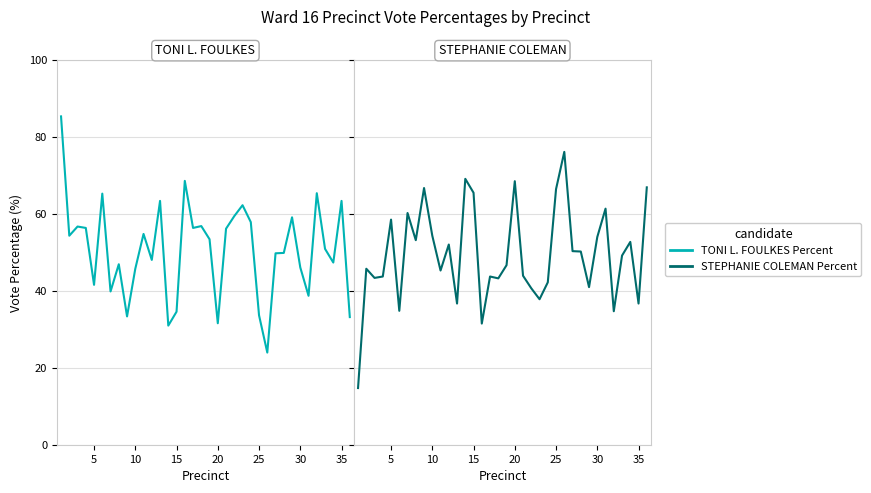

Reading right to left, transcribe all the data shown in this chart.

TONI L. FOULKES Percent: 33.1	63.3	47.3	50.9	65.3	38.7	46.0	59.1	49.8	49.7	23.9	33.6	57.8	62.2	59.4	56.1	31.6	53.4	56.8	56.3	68.5	34.5	30.9	63.3	48.0	54.8	45.7	33.3	46.9	39.8	65.2	41.5	56.3	56.7	54.3	85.3
STEPHANIE COLEMAN Percent: 66.8	36.7	52.7	49.1	34.7	61.3	54.0	40.9	50.2	50.3	76.1	66.4	42.2	37.8	40.6	43.9	68.5	46.6	43.2	43.7	31.5	65.5	69.1	36.7	52.0	45.2	54.3	66.7	53.1	60.2	34.8	58.5	43.7	43.3	45.7	14.7